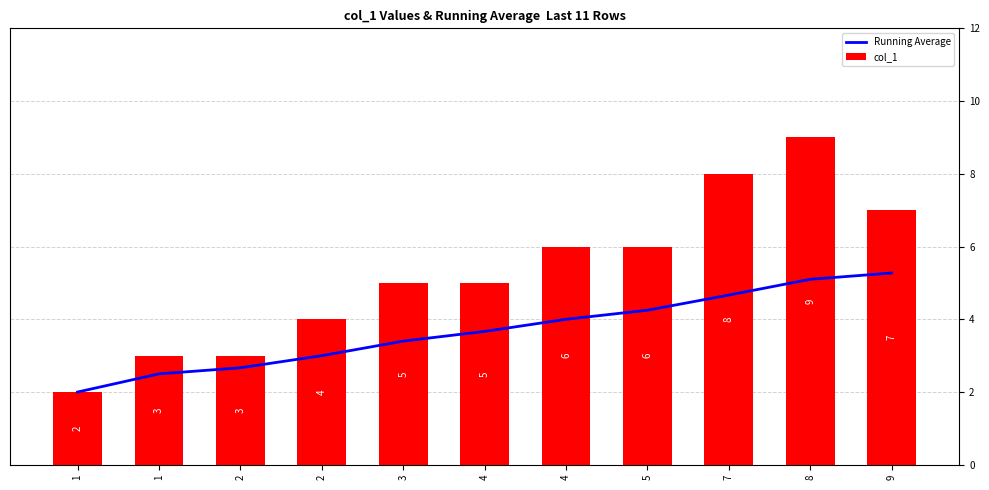

Which series has the widest spread of values?

col_1